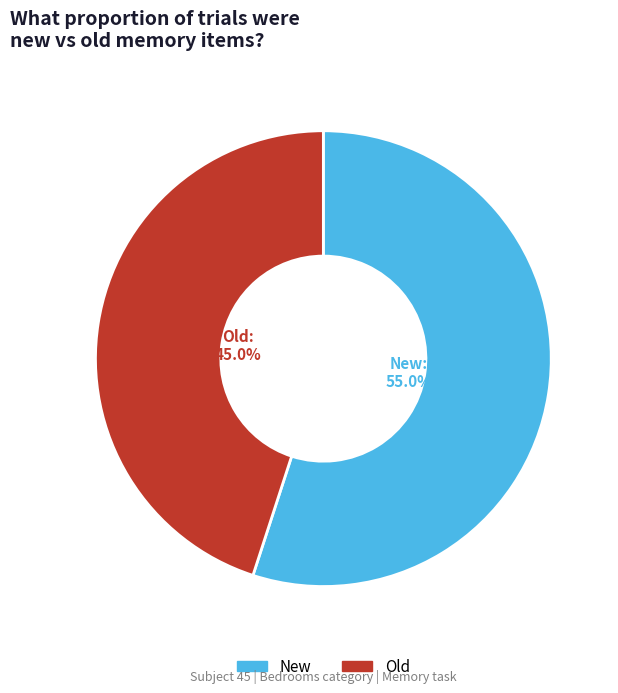

Does any single category account for the majority?

Yes